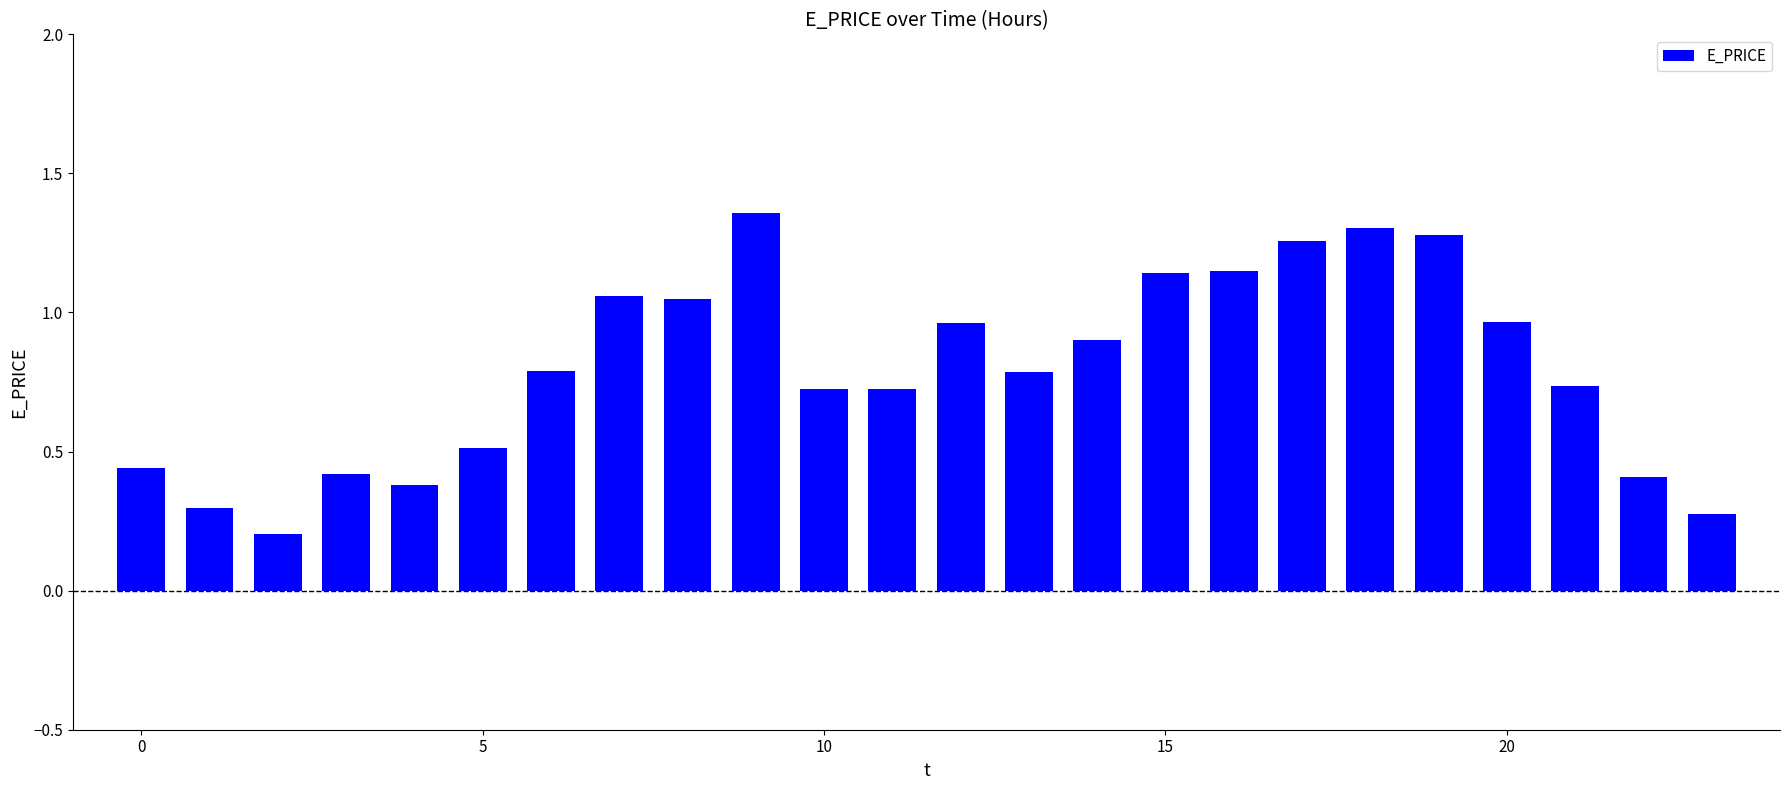

Does the chart contain stacked bars?

No